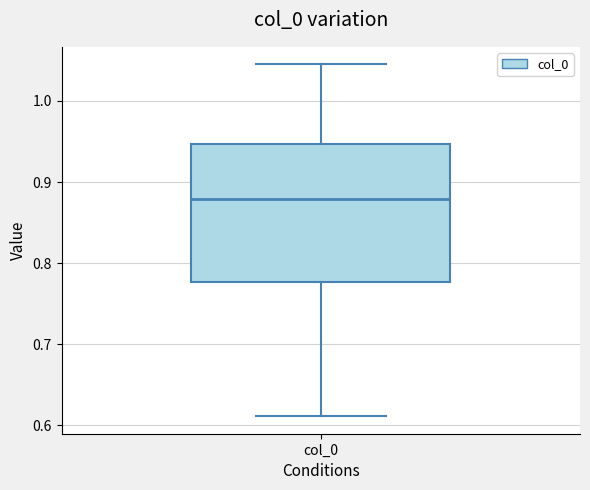

Where does the lower whisker of the box for col_0 end on the y-axis? The values are not printed on the chart, so give them approximately, as read against the axis.

0.61